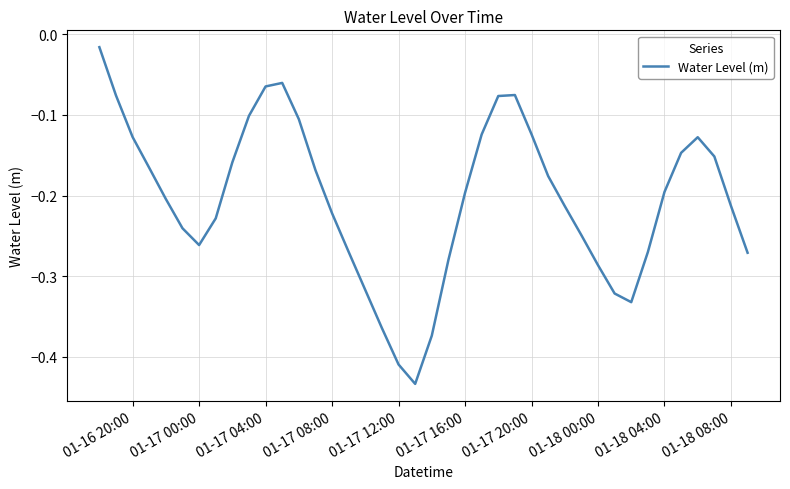

What is the difference between the maximum and minimum values?

0.4